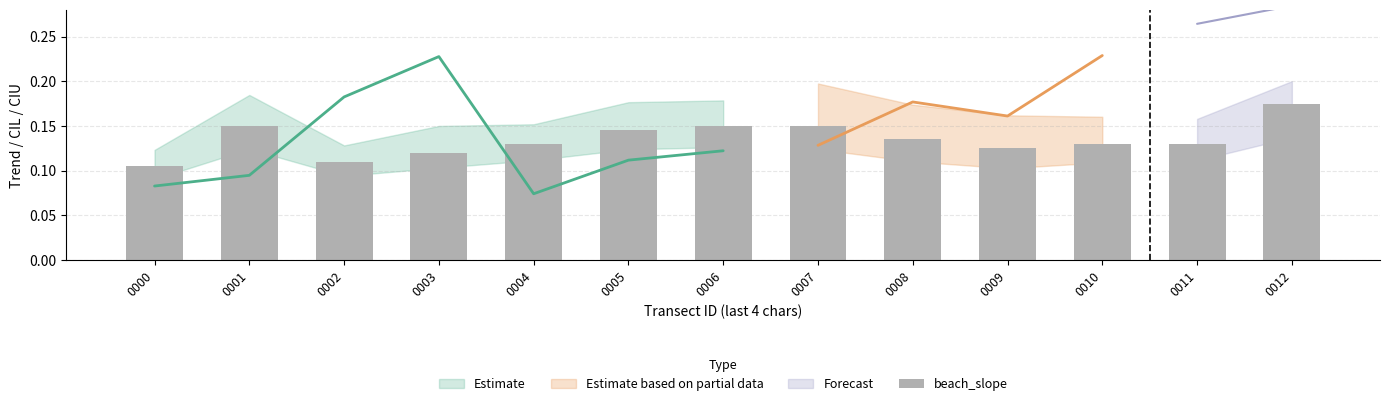

What is the difference between the maximum and second lowest values?

0.1